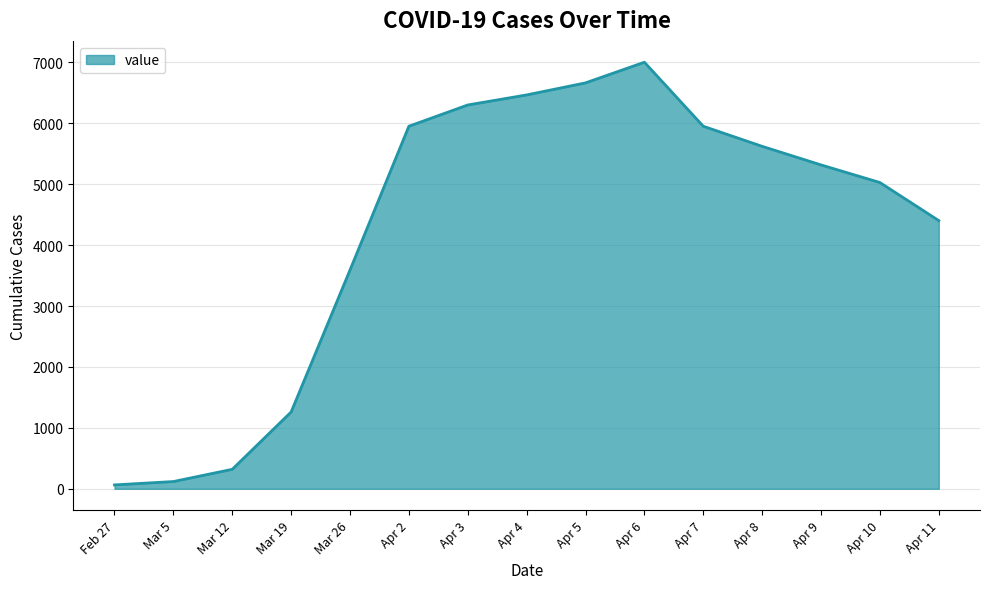

The value at Mar 12 is 320. True or false?

True